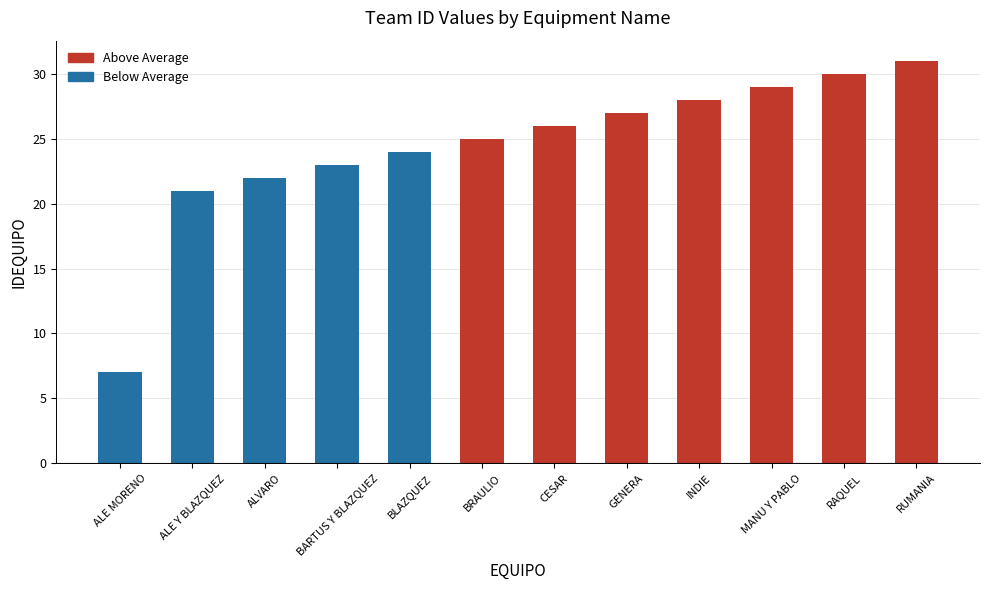

The value at ALVARO is 22. True or false?

True